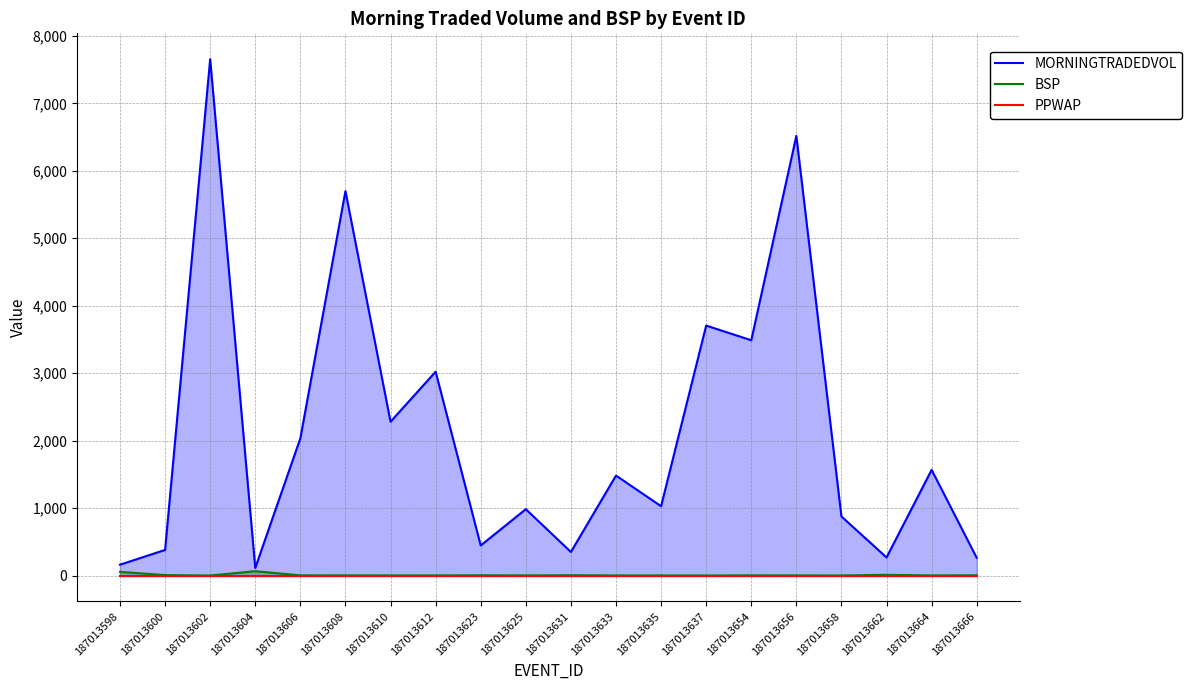

At which label is PPWAP closest to 1?

187013598